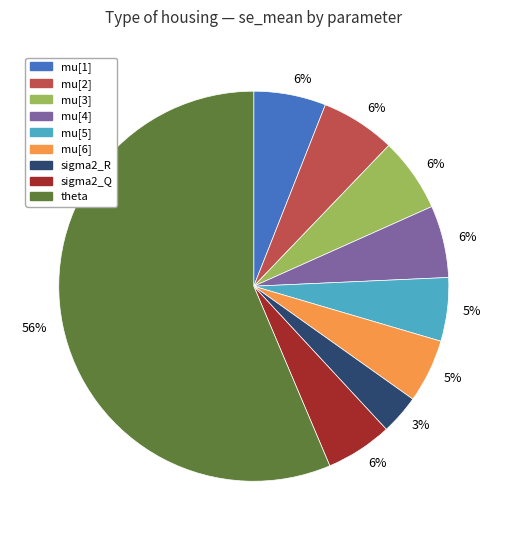

To the nearest percent, what is the average slice percentage?

11%